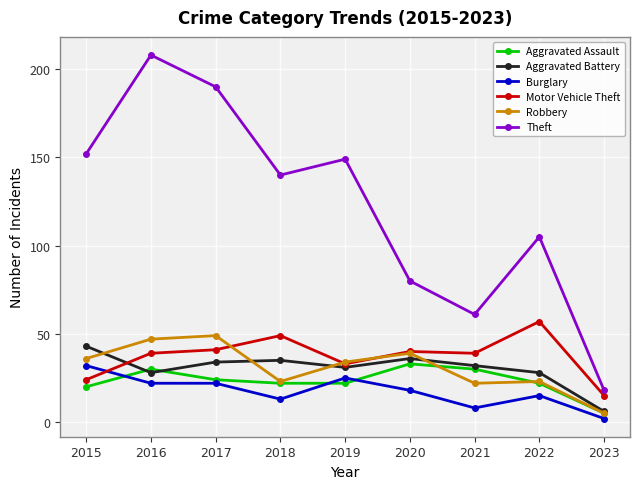

What is the difference between the highest and lowest values at 2015?

132